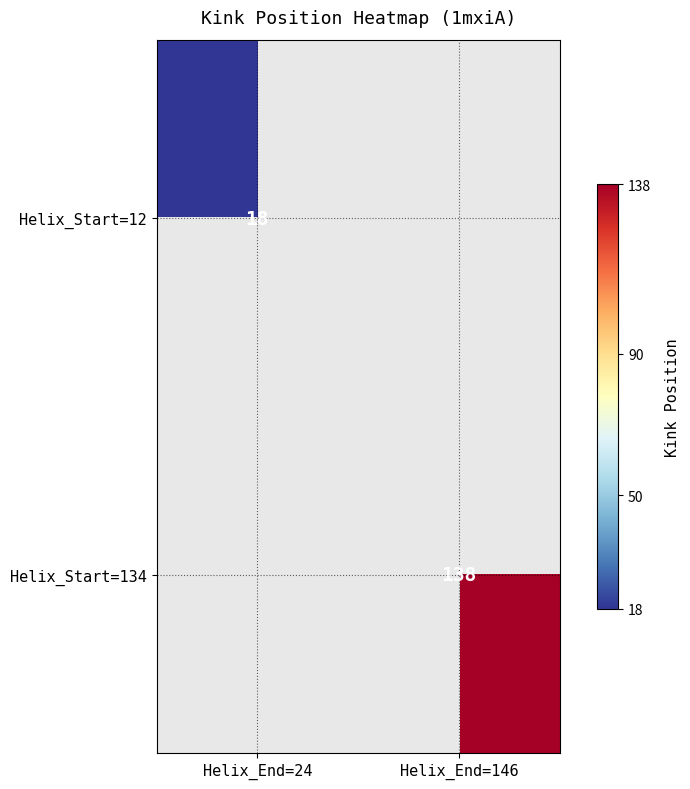

At how many categories does at least one series exceed 118?

1